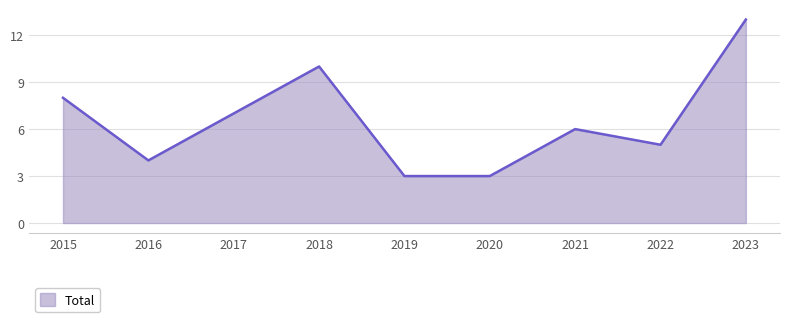

The chart shows a value of 21 at 2023. True or false?

False